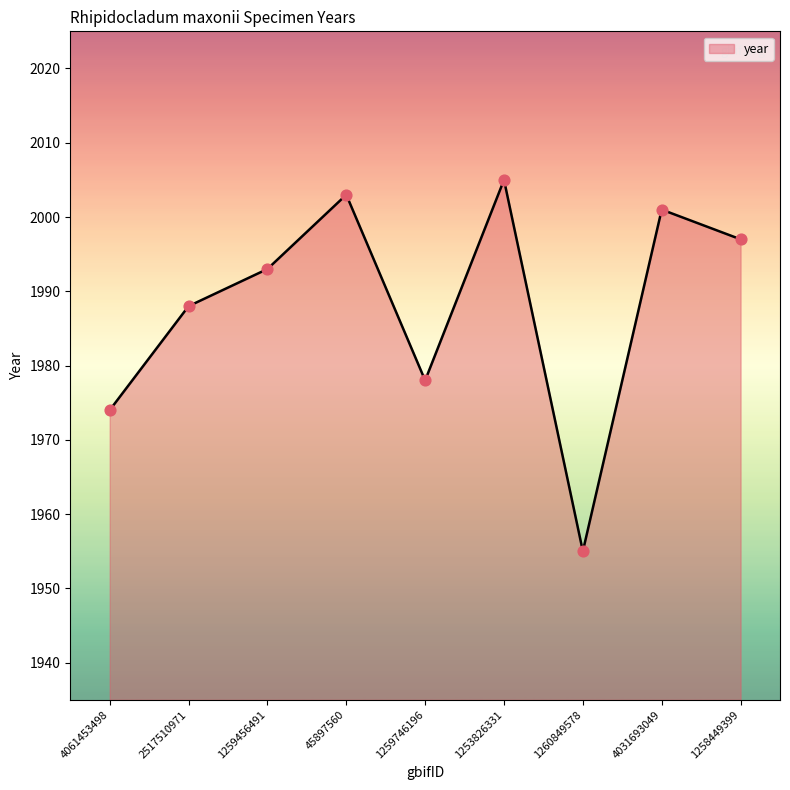

What is the ratio of the value at 2517510971 to the value at 1260849578?

1.0